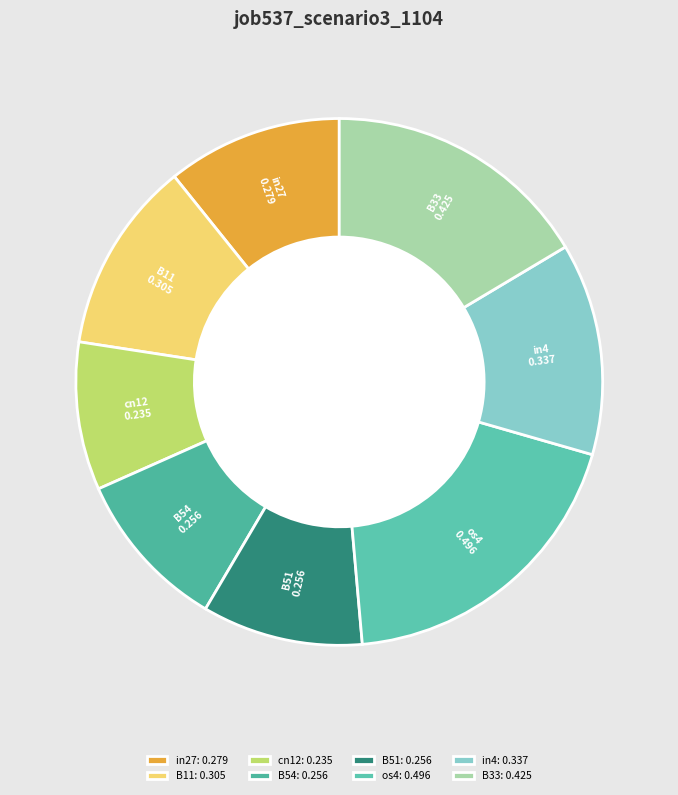

Combined, do B33 and B11 account for over 50%?

No